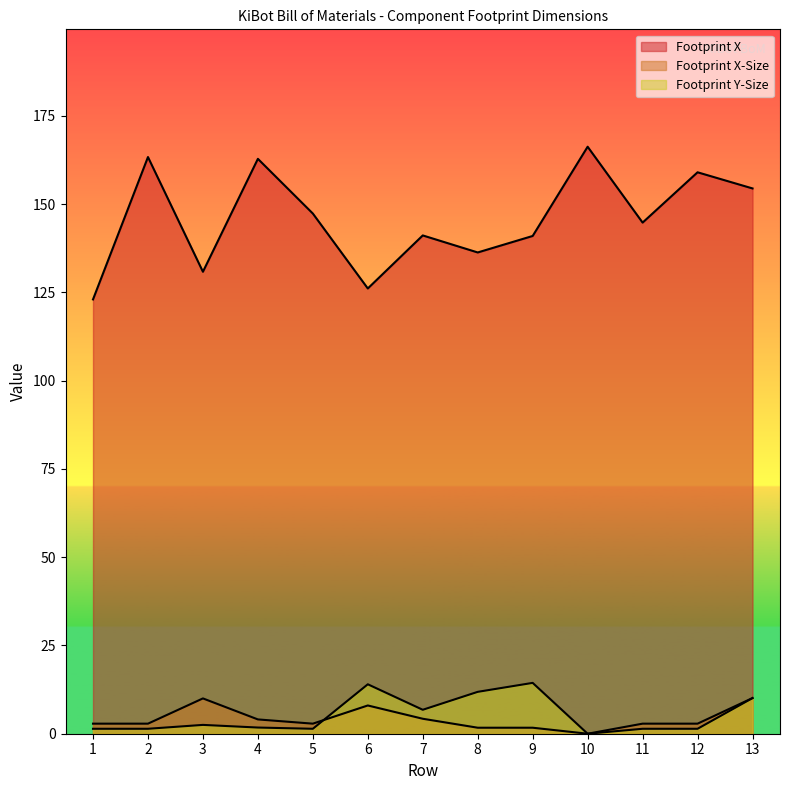

Rank the series at 12 from lowest to highest value.

Footprint Y-Size, Footprint X-Size, Footprint X